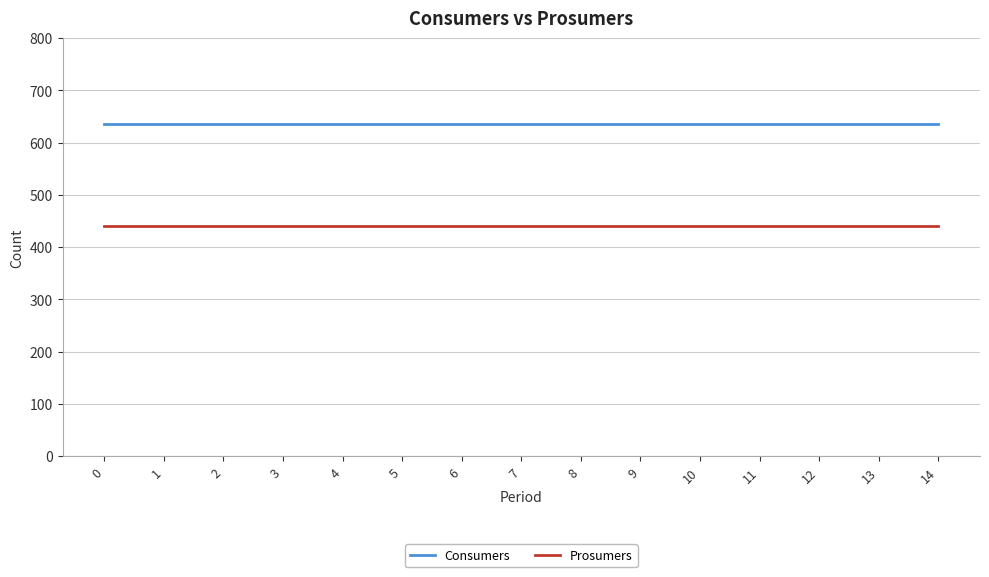

What is the highest value of the Prosumers series?

440